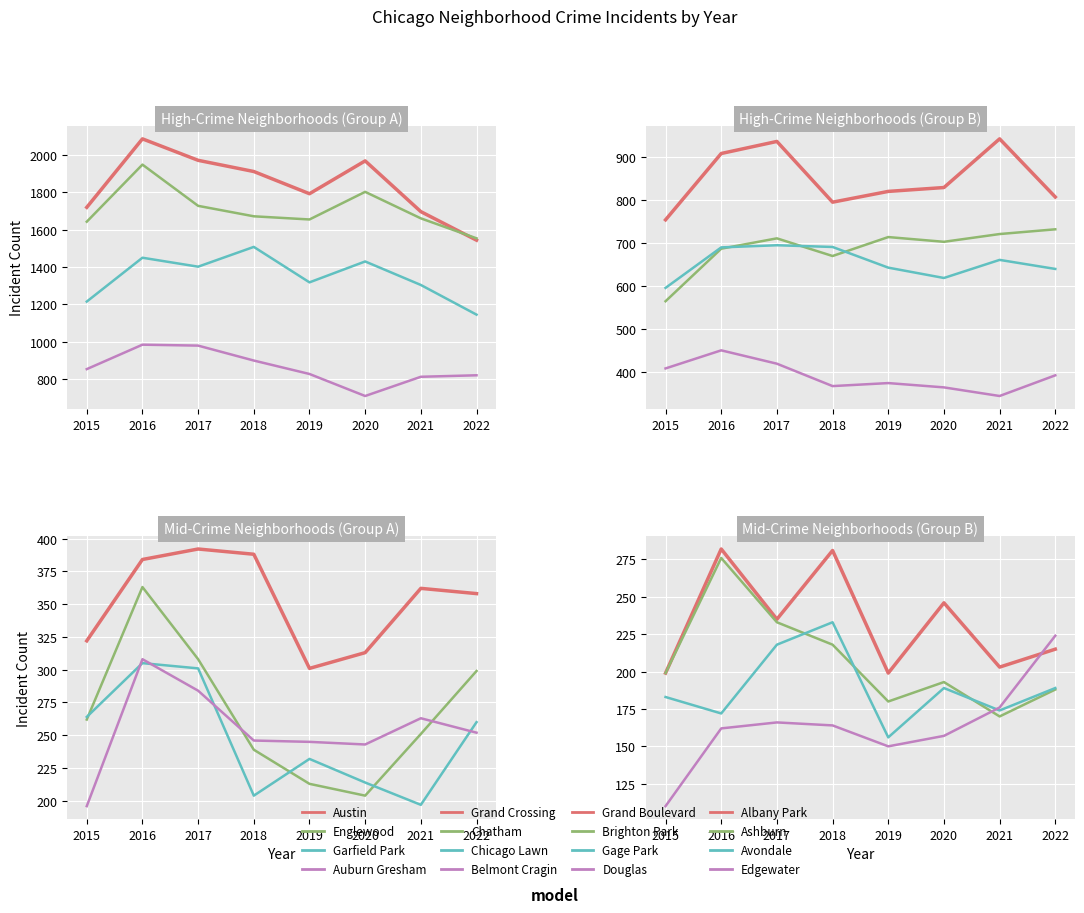

True or false: Auburn Gresham has a value of 826 at 2019.

True